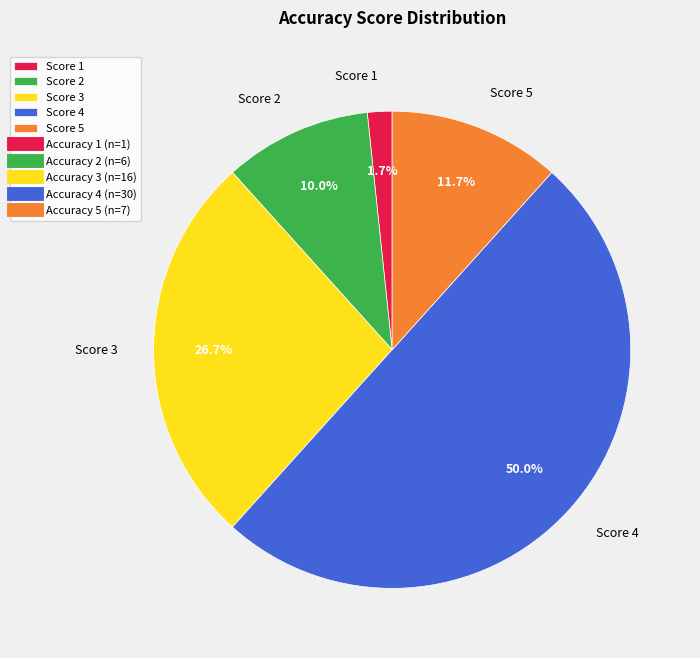

Does Score 1 represent more than half of the total?

No